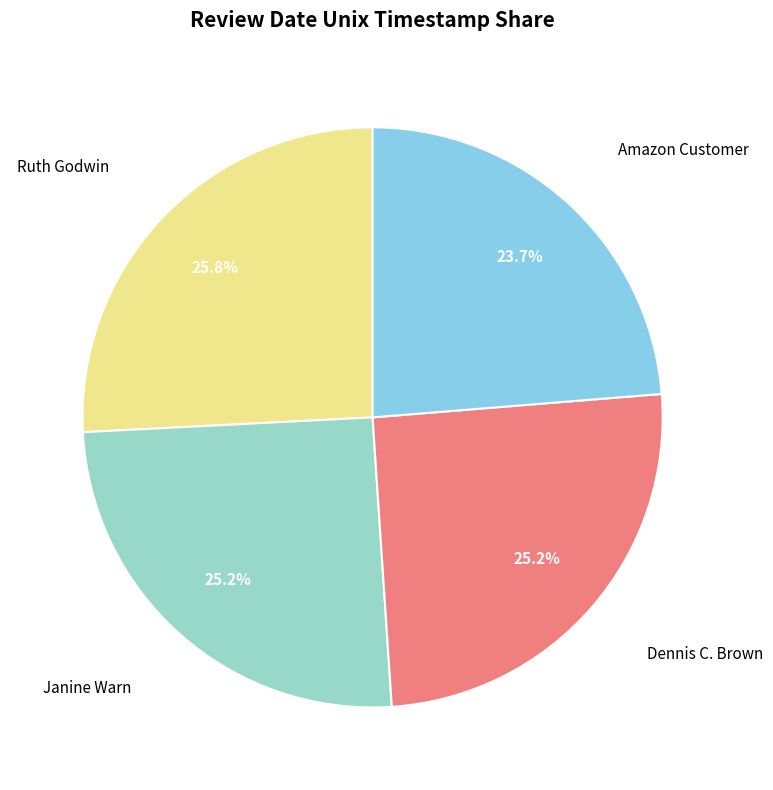

Is there a majority slice in this chart?

No